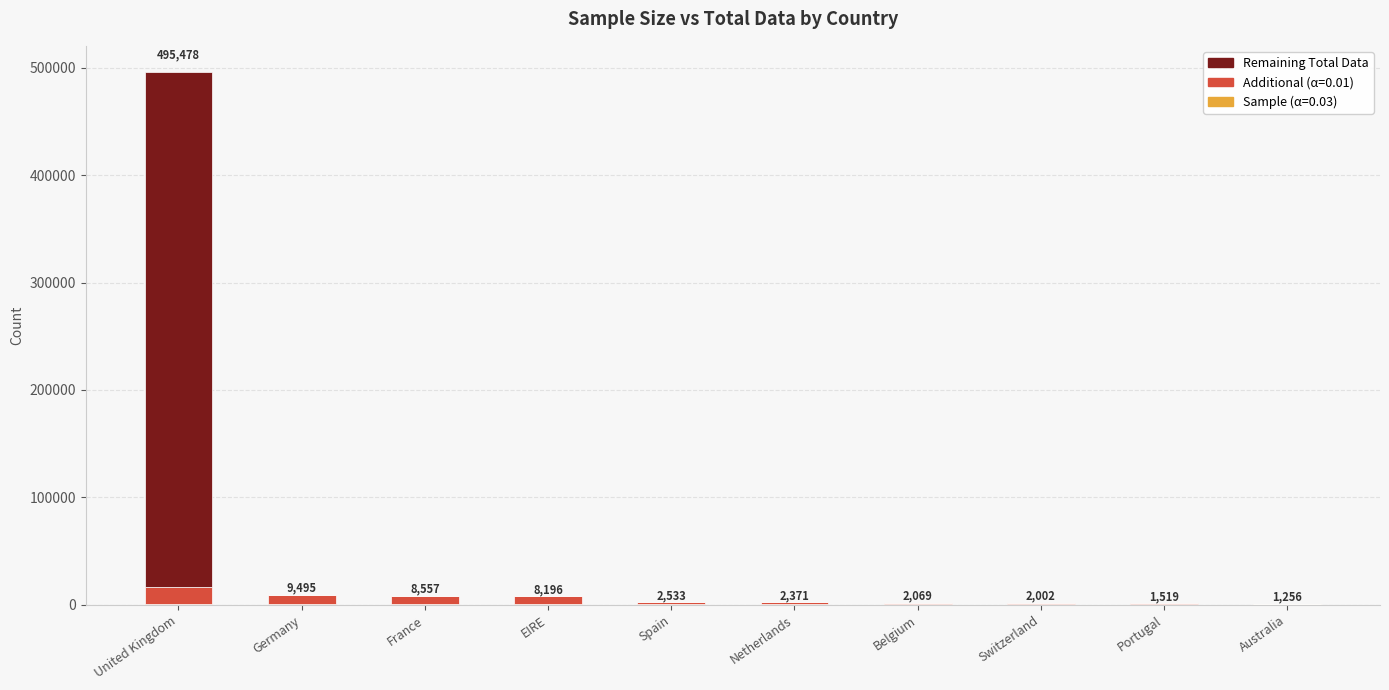

At which category is the sum across all series the highest?

United Kingdom